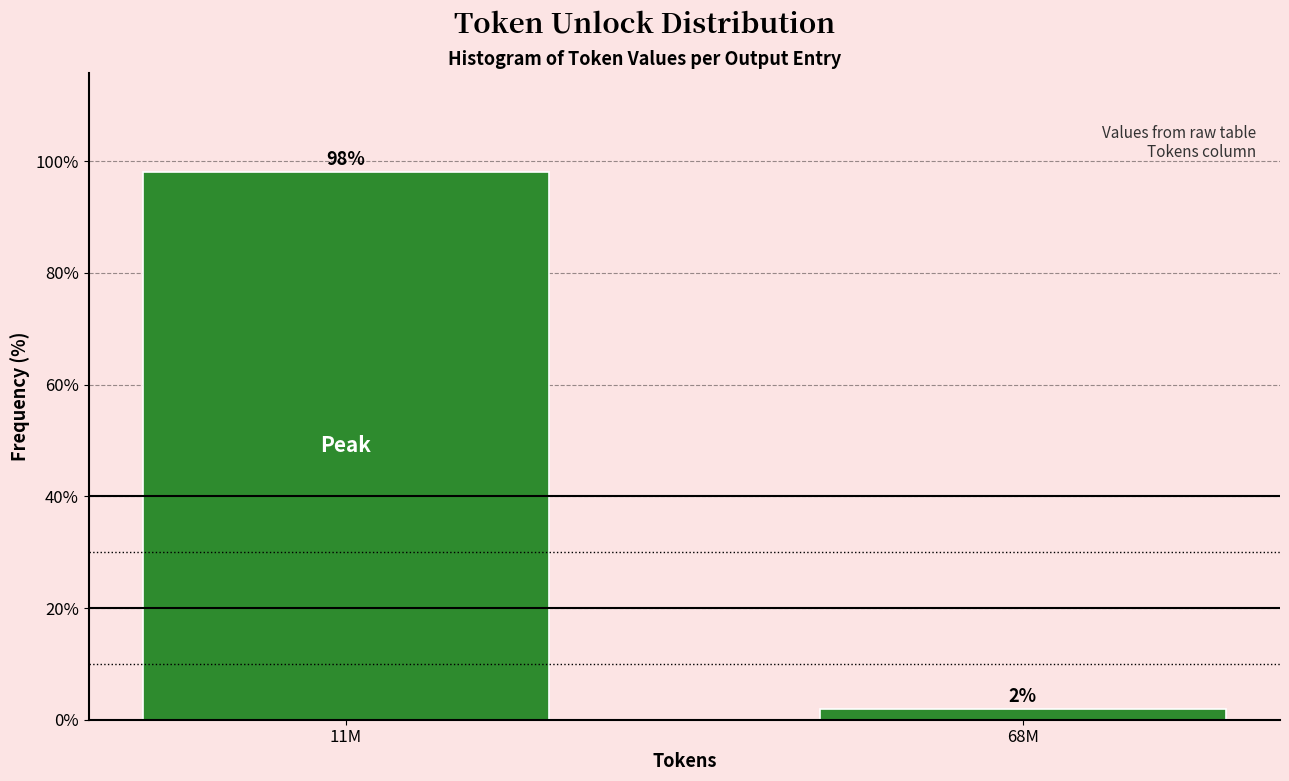

What is the average value?

50.0